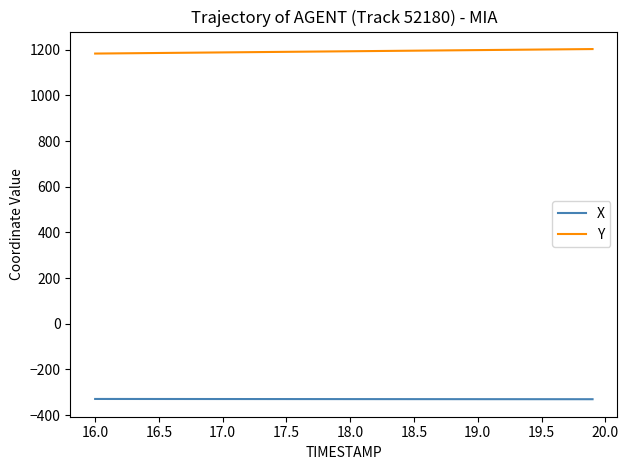

What is the difference between the second highest and minimum values in the X series?

1.1